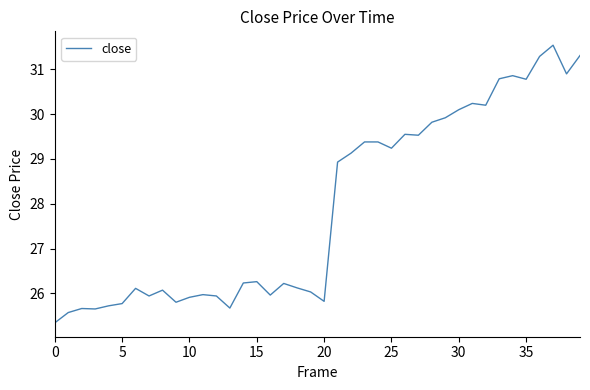

What is the minimum value shown in the chart?

25.3